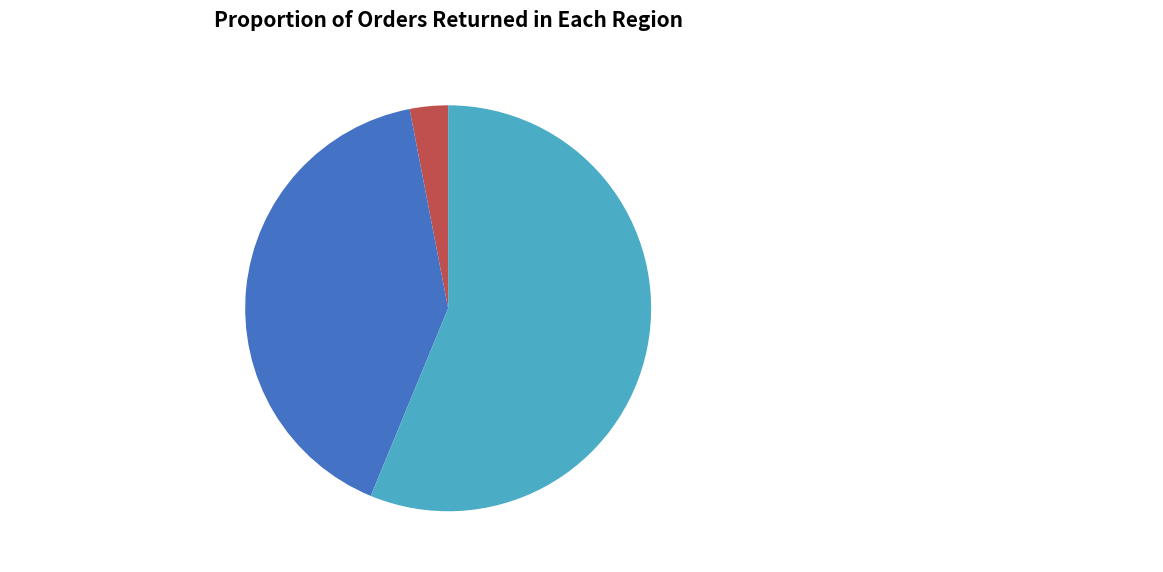

Rank the categories by value from lowest to highest.

次韵答德清知事袁潜修袁为湘潭人其县酱油最 3.05%, 春雪夜王侍御同袁潜山见过 40.73%, 次韵答德清知事袁潜修袁为湘潭人其县酱油最擅名故掇句及之 56.22%